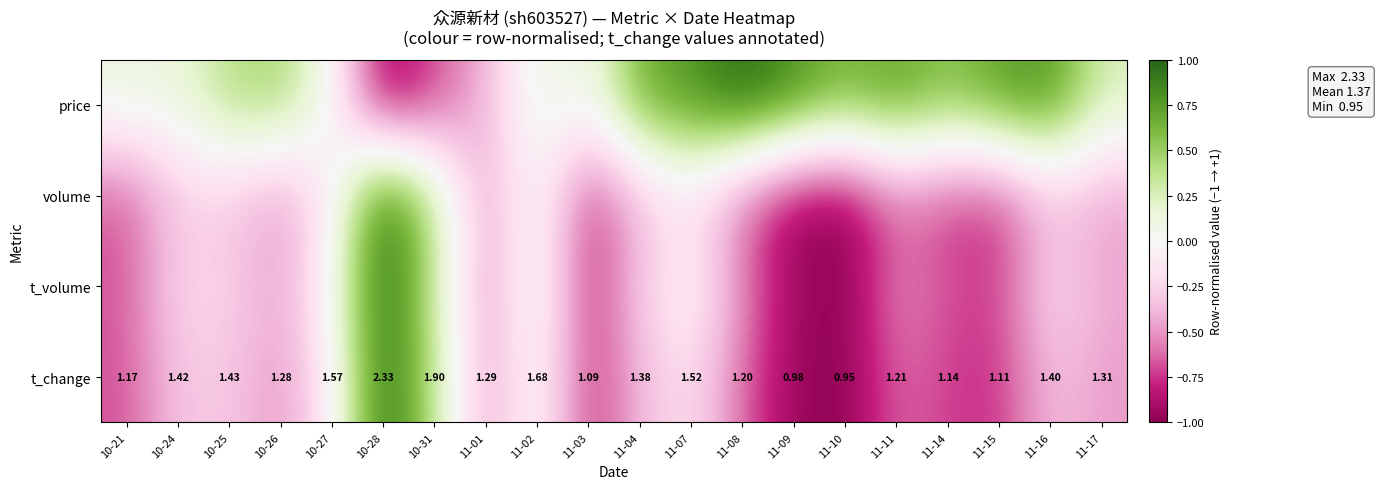

How many data points in t_change are above 1?

18